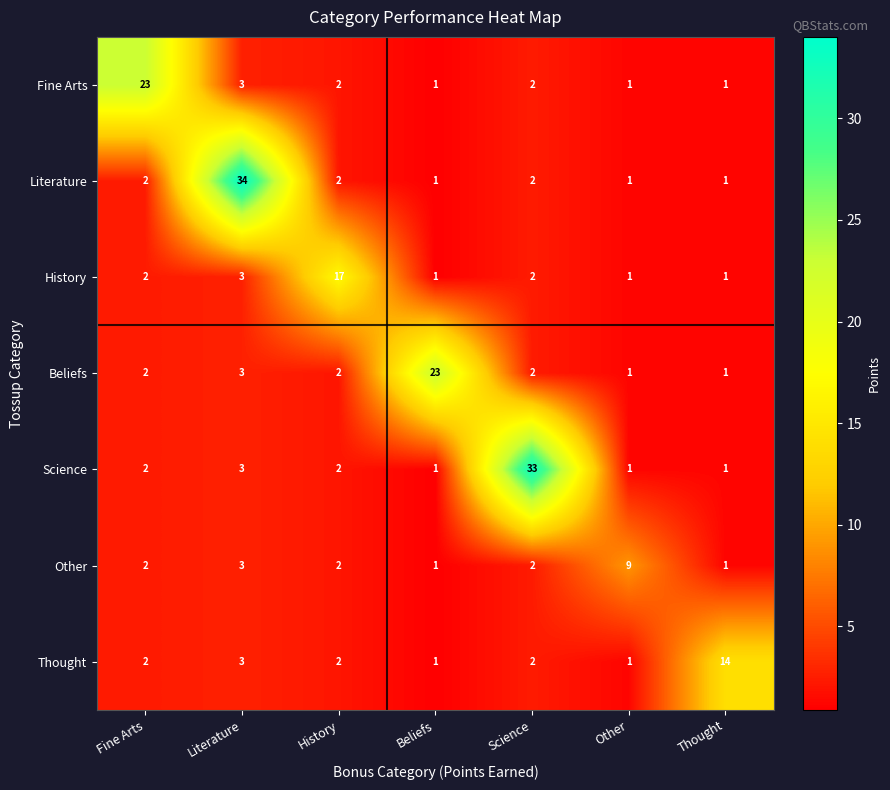

What is the spread (max minus min) of values at Fine Arts?

21